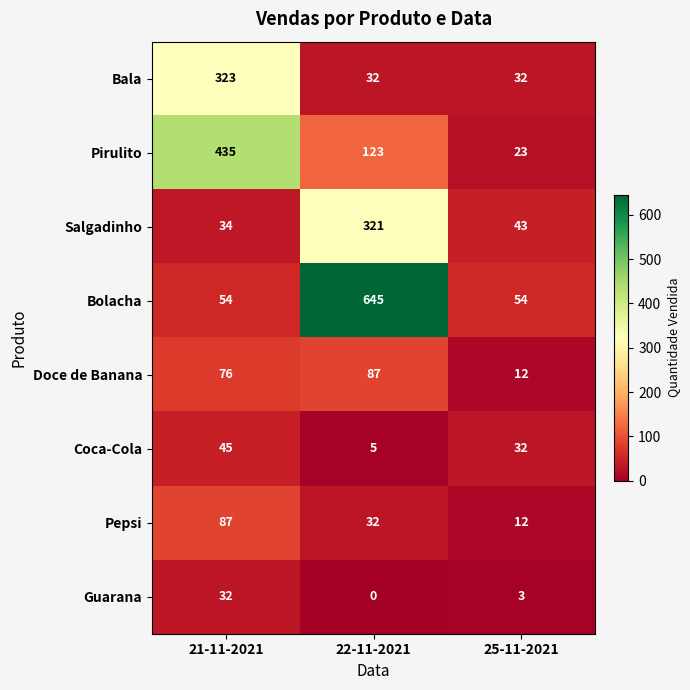

What is the spread (max minus min) of values at 21-11-2021?

403